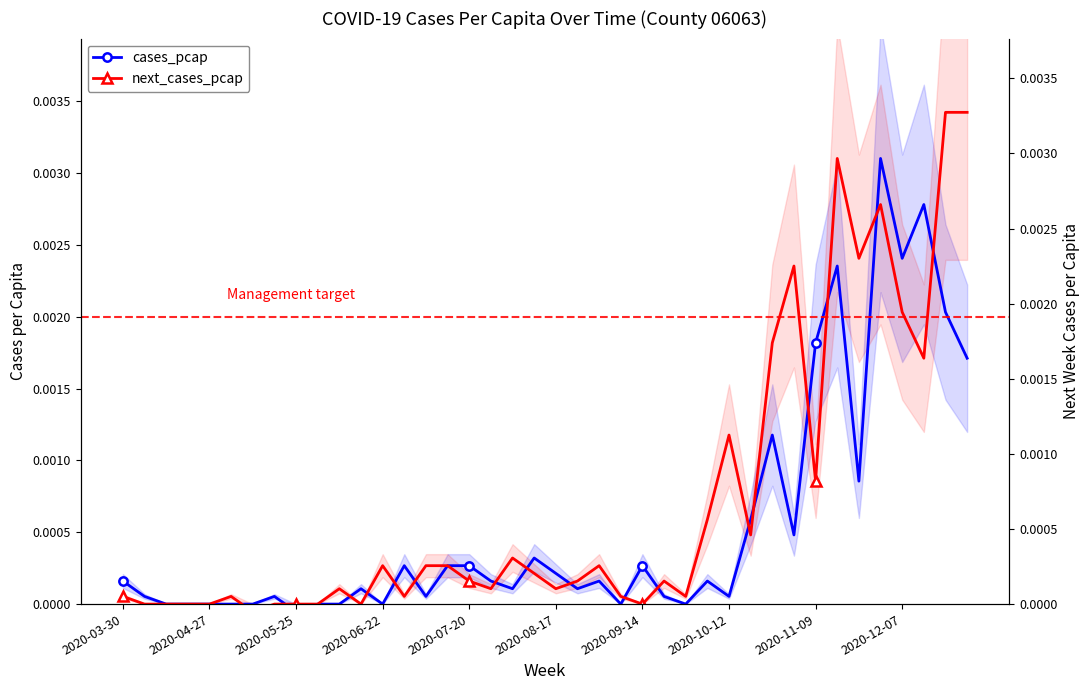

The value of cases_pcap at 27 is 0.0. True or false?

True